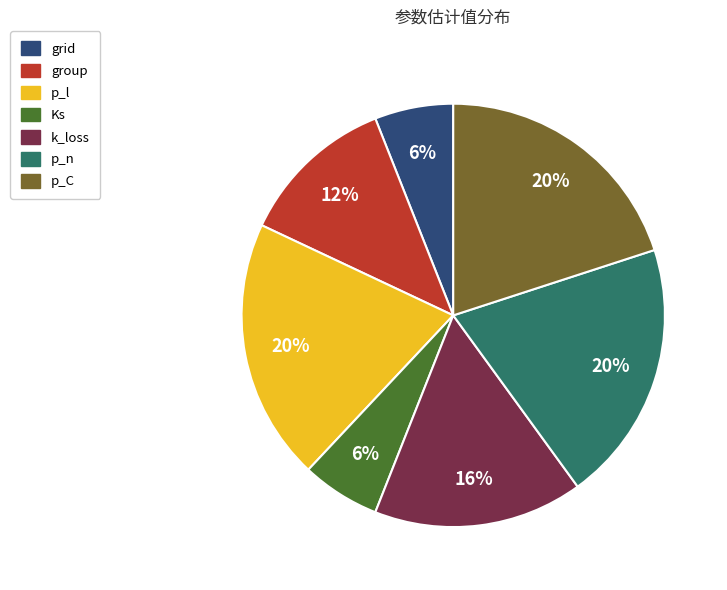

To the nearest percent, what portion does p_l represent?

20%